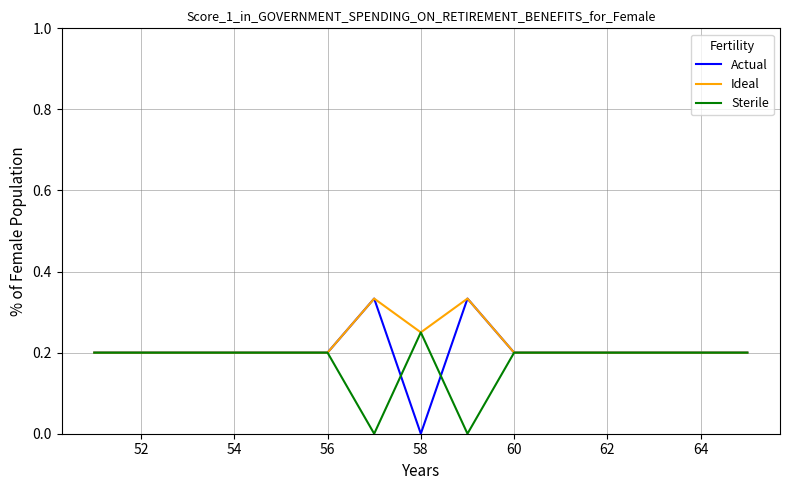

Which series has the widest spread of values?

Actual